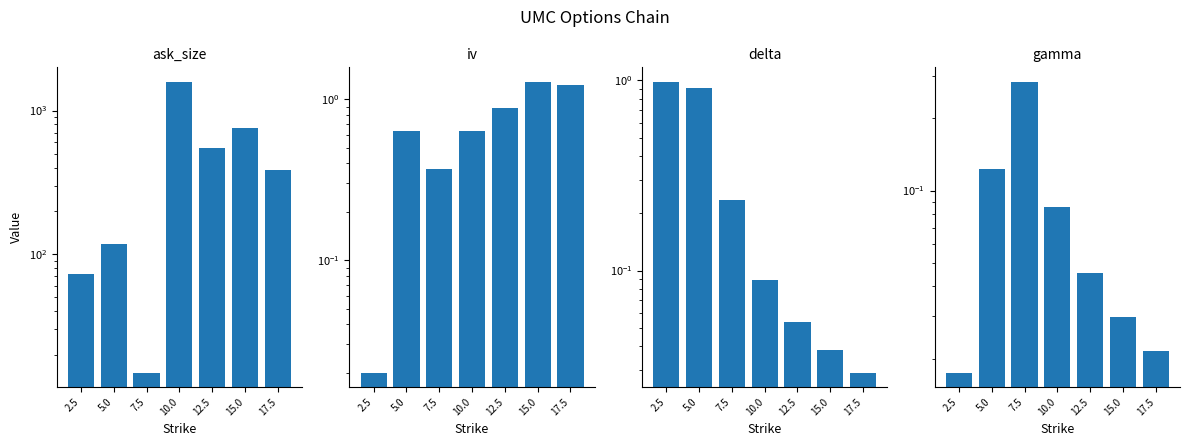

Which category has the highest value in the gamma series?

7.5